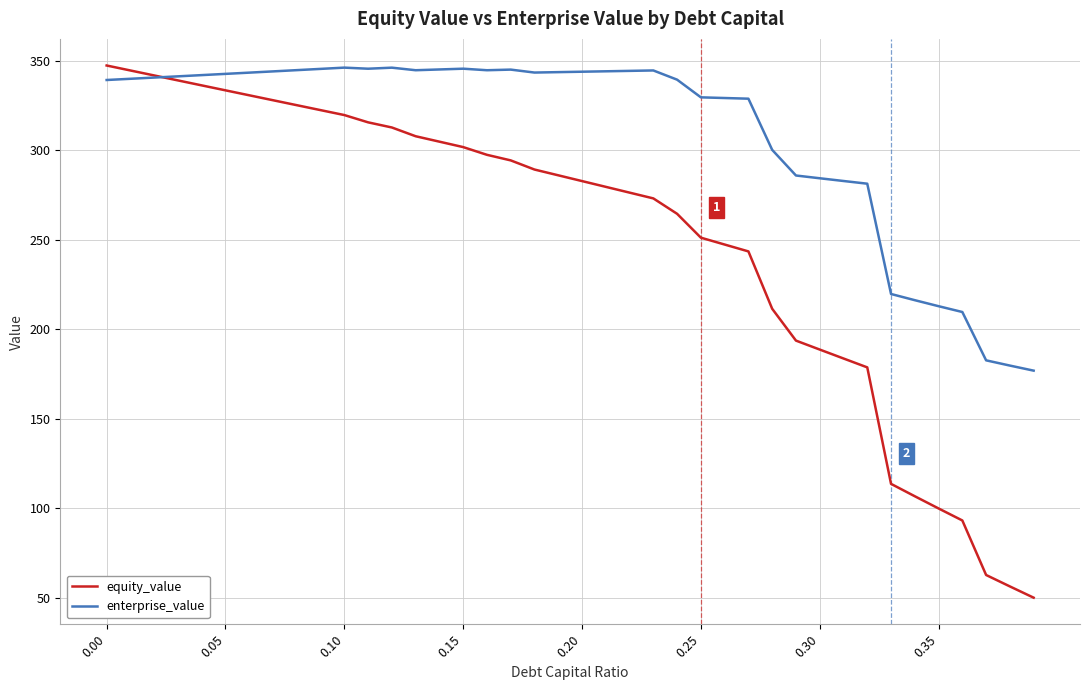

Which series has the largest total across all categories?

enterprise_value